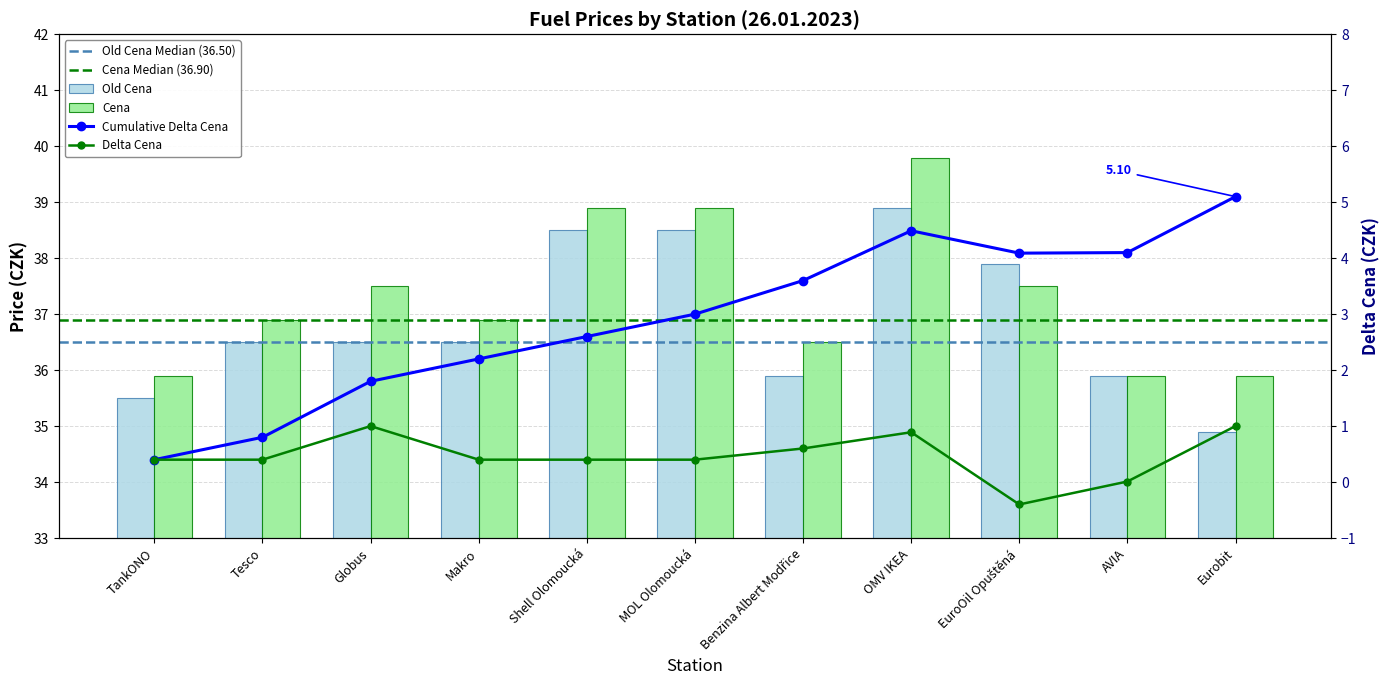

Reading left to right, transcribe all the data shown in this chart.

Old Cena: 35.5	36.5	36.5	36.5	38.5	38.5	35.9	38.9	37.9	35.9	34.9
Cena: 35.9	36.9	37.5	36.9	38.9	38.9	36.5	39.8	37.5	35.9	35.9